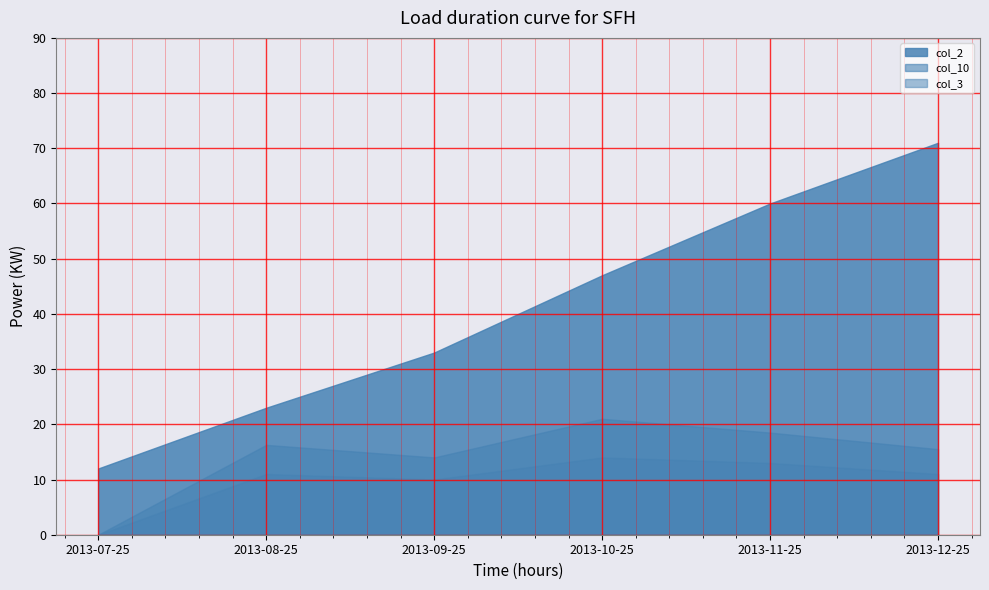

How many data points does each series have?

6